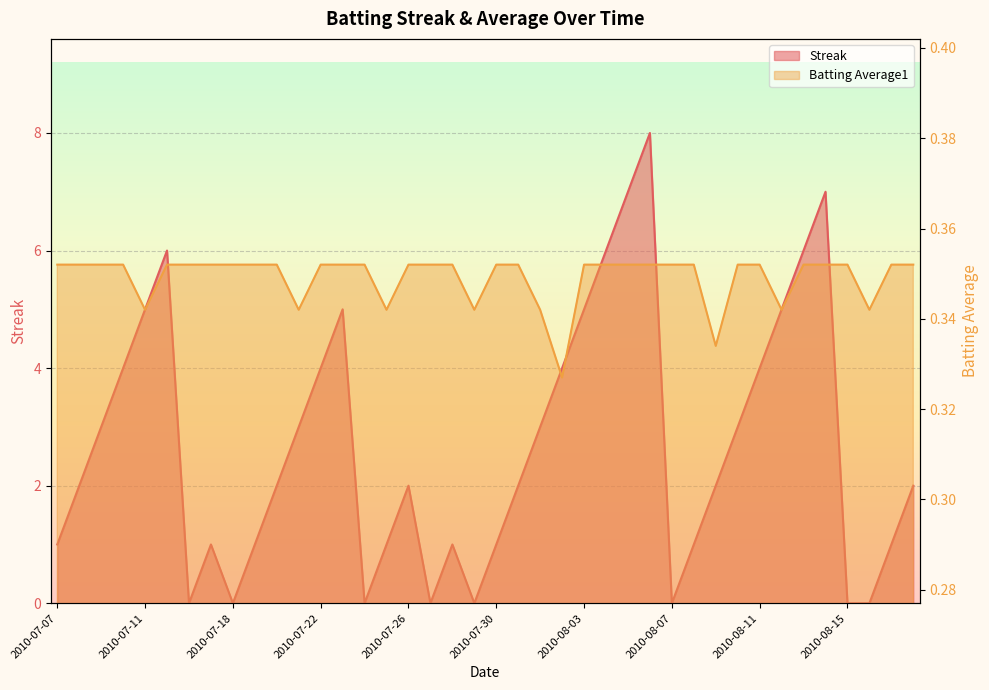

Between 2010-07-22 and 2010-07-17, which is larger?

2010-07-22